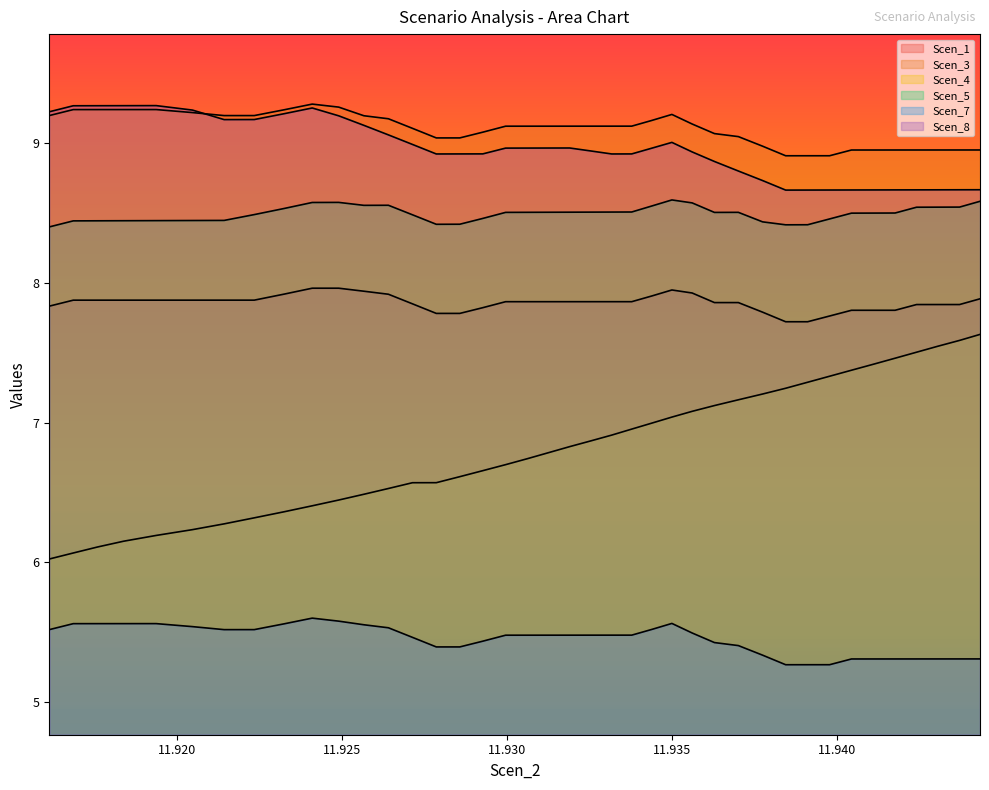

How many lines are shown in the chart?

6